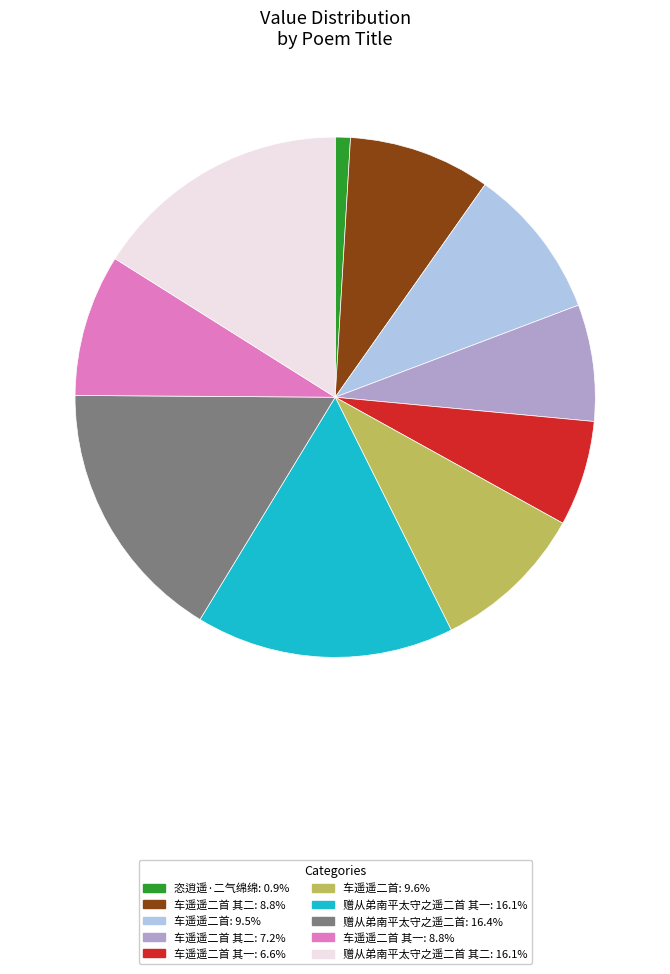

Is there a majority slice in this chart?

No